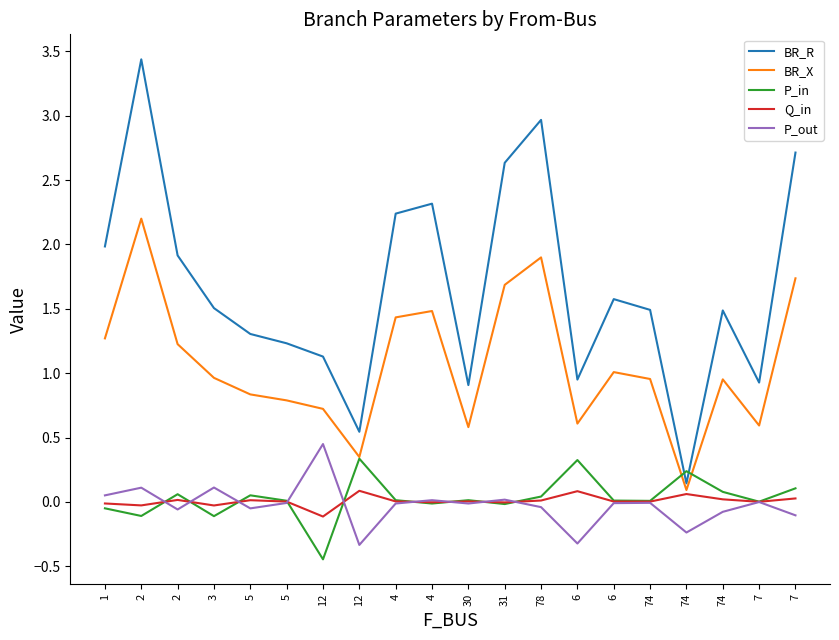

Is it true that P_in equals -0.0 at 2?

False